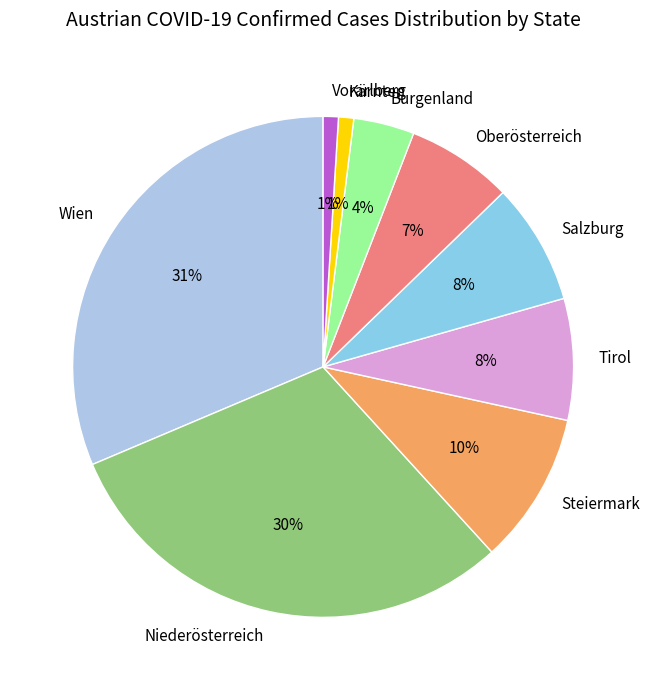

How many slices are in this pie chart?

9